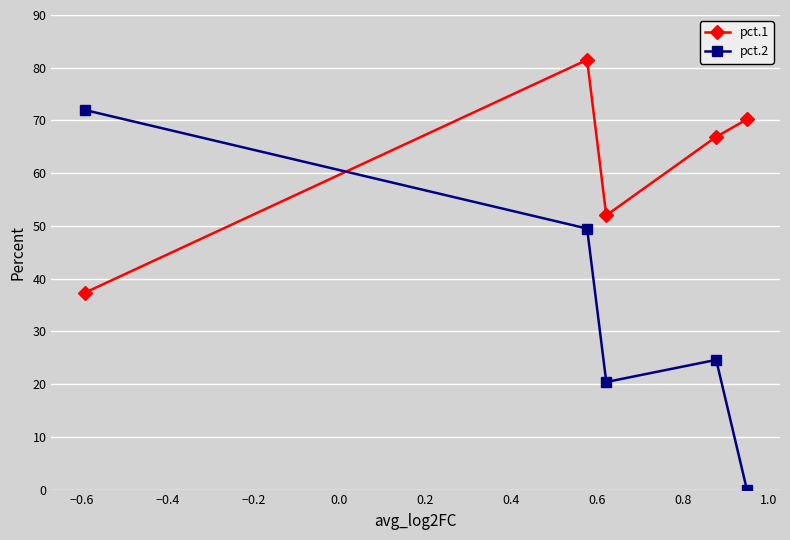

True or false: pct.2 and pct.1 intersect in this chart.

True